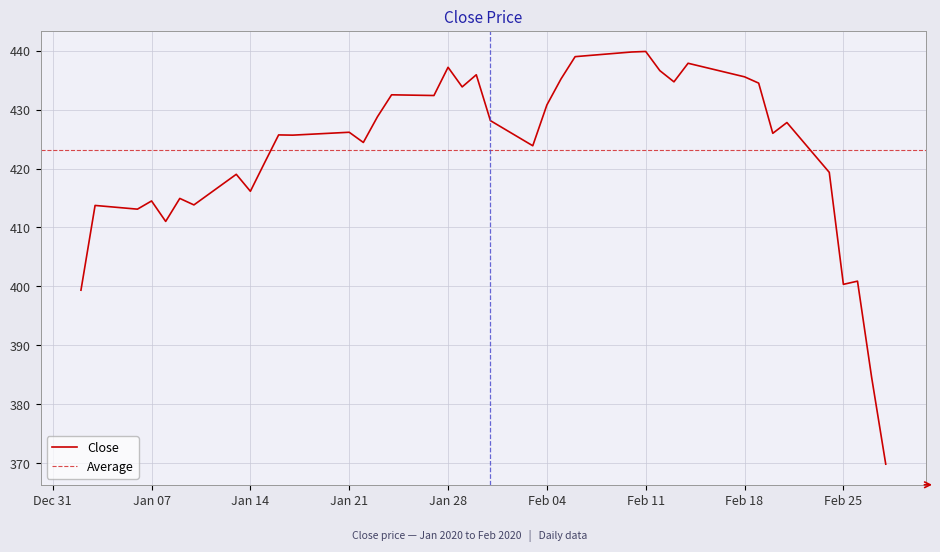

The Close series shows 741.7 at Feb 18. True or false?

False